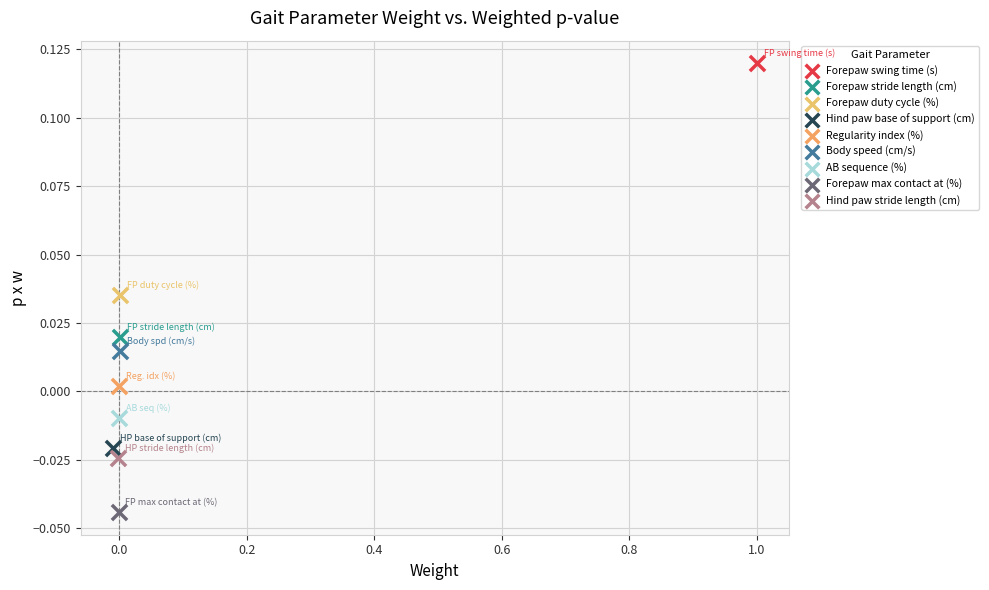

Which series reaches the maximum Y coordinate?

Forepaw swing time (s)